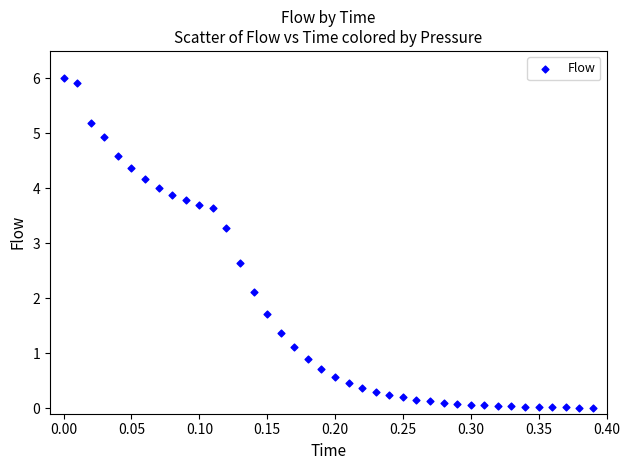

What is the range of X values (max minus min)?

0.4